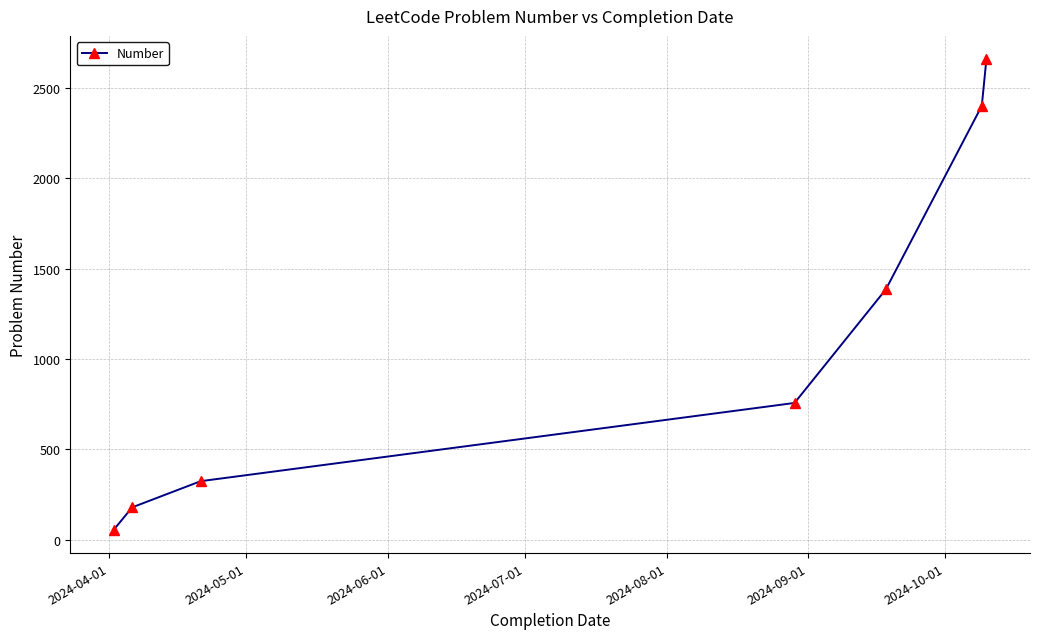

What is the maximum value shown in the chart?

2659